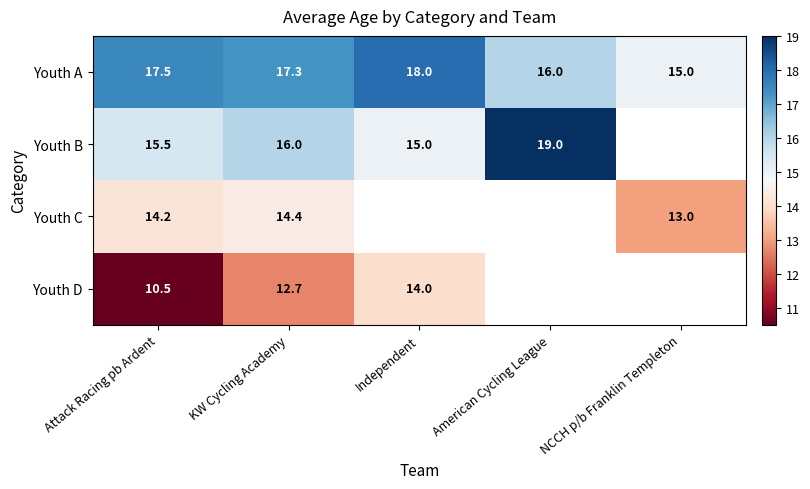

How many data points does each series have?

5